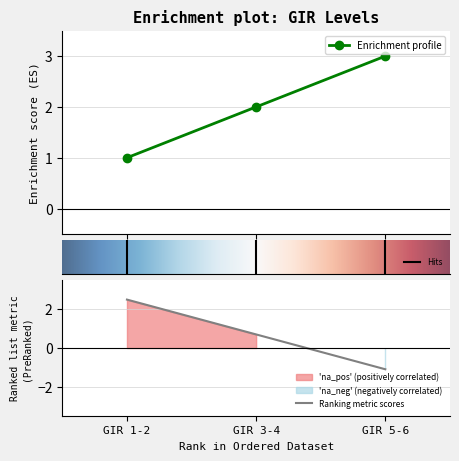

Reading left to right, extract all data points from this chart.

1	2	3